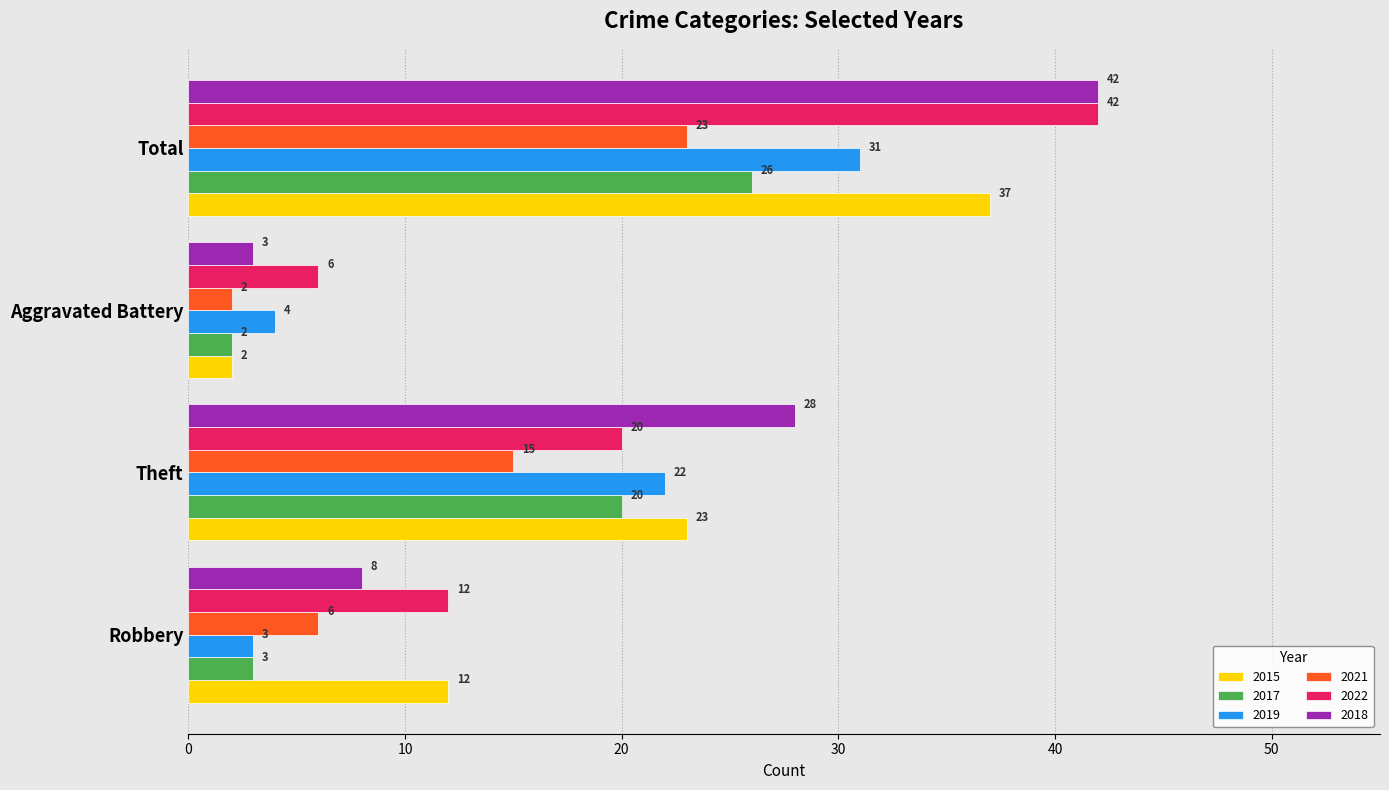

True or false: 2017 has a value of 26 at Total.

True